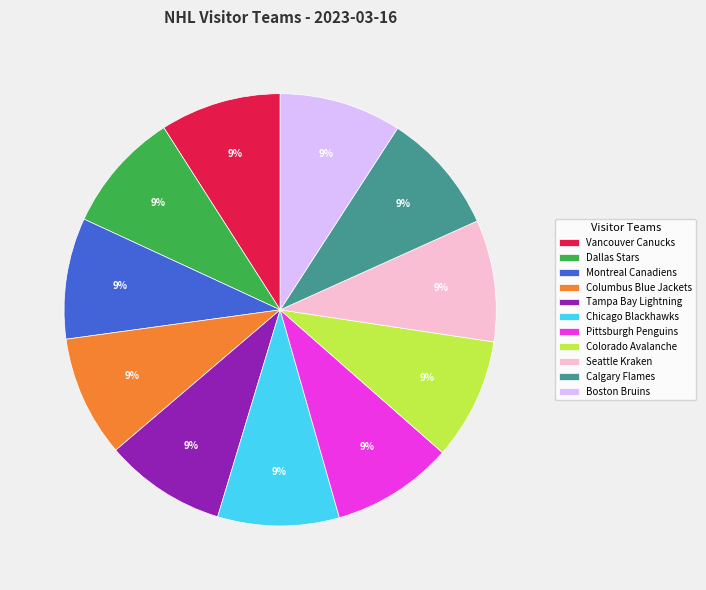

Does Columbus Blue Jackets account for over 50% of the chart?

No